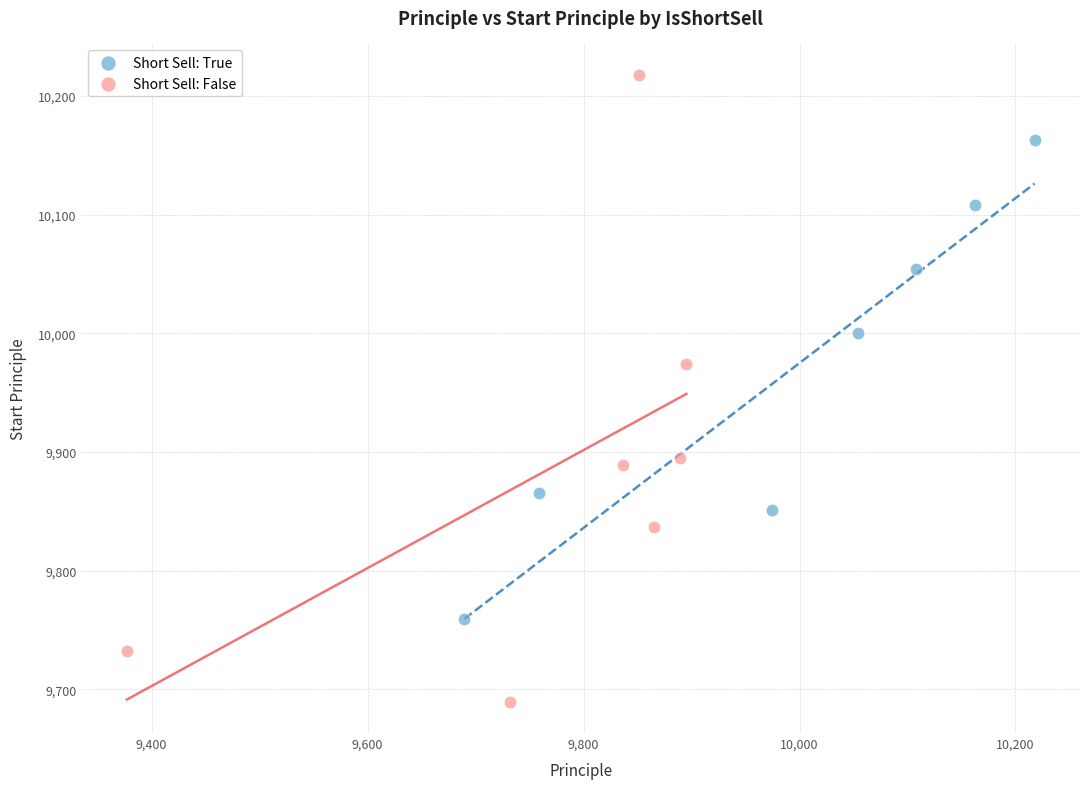

Which series has the largest Y range (max minus min)?

Short Sell: False